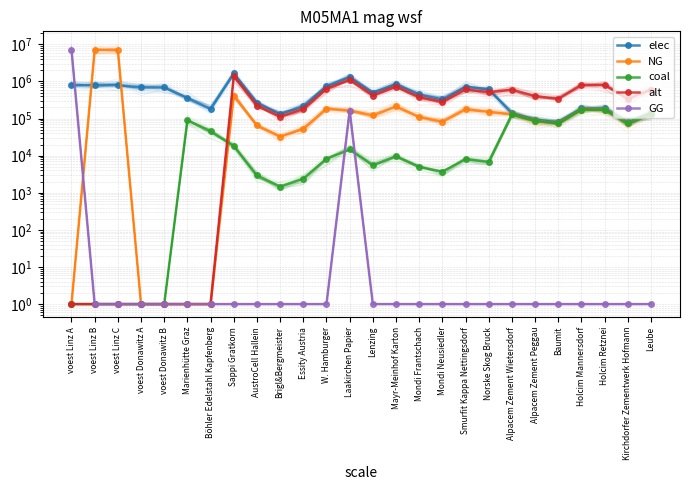

True or false: NG and alt cross at least once.

False